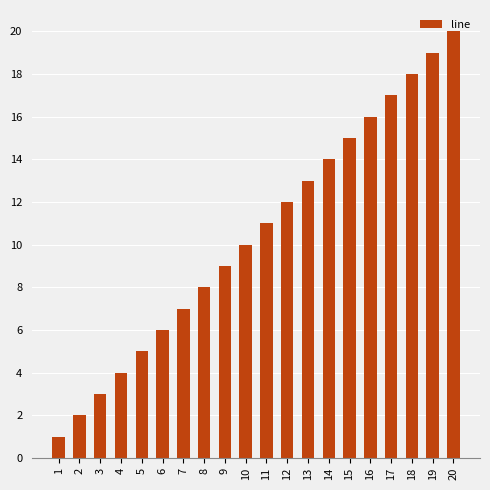

What is the difference between the maximum and minimum values?

19